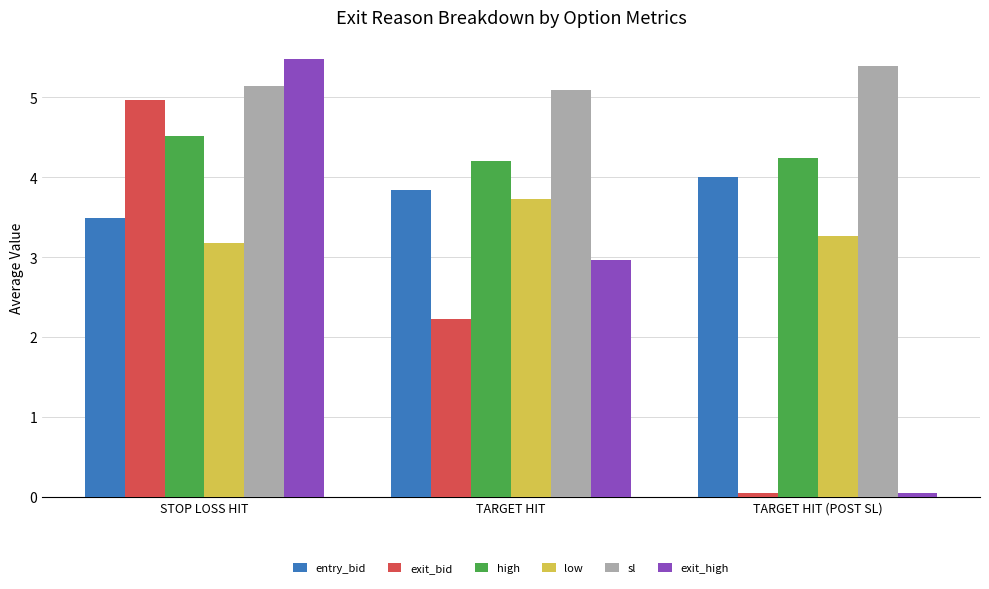

What is the label of the 2nd bar from the left?

TARGET HIT